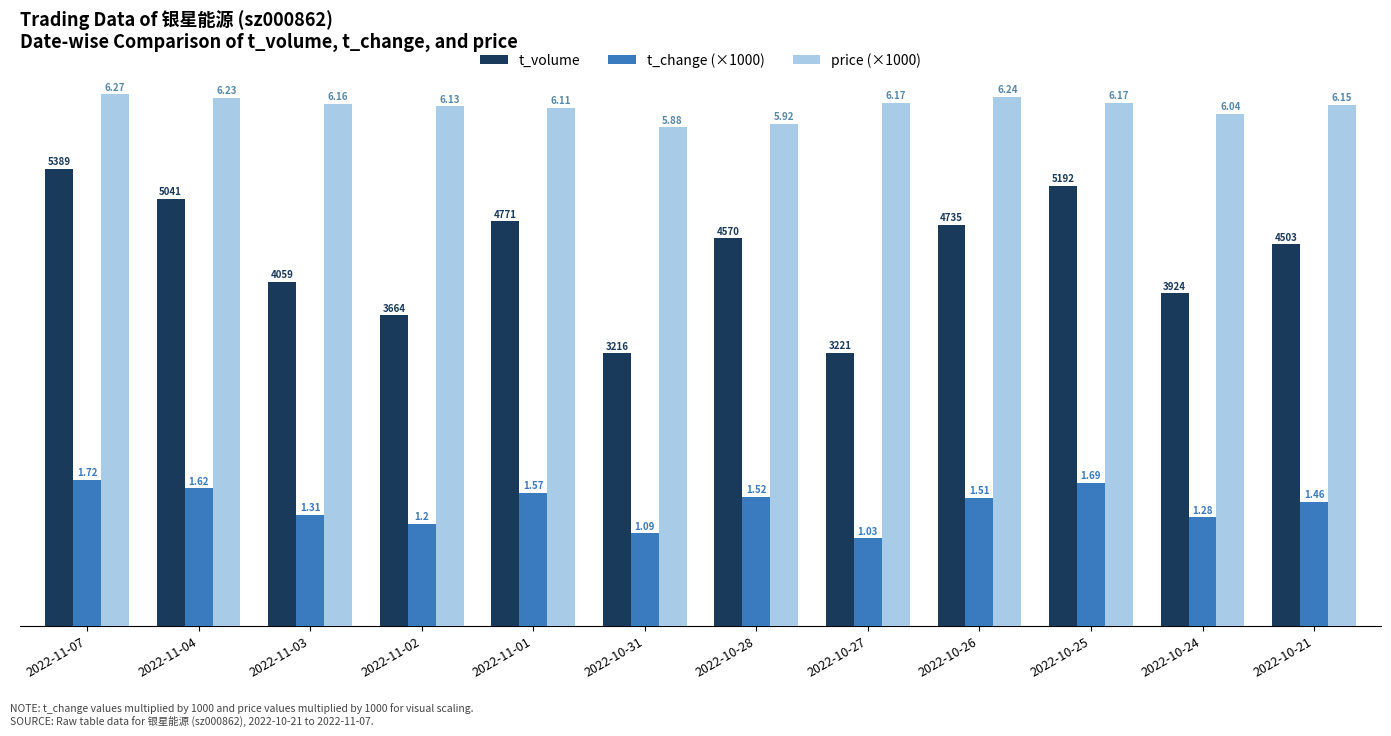

What are all the series names shown in the legend?

t_volume, t_change (×1000), price (×1000)